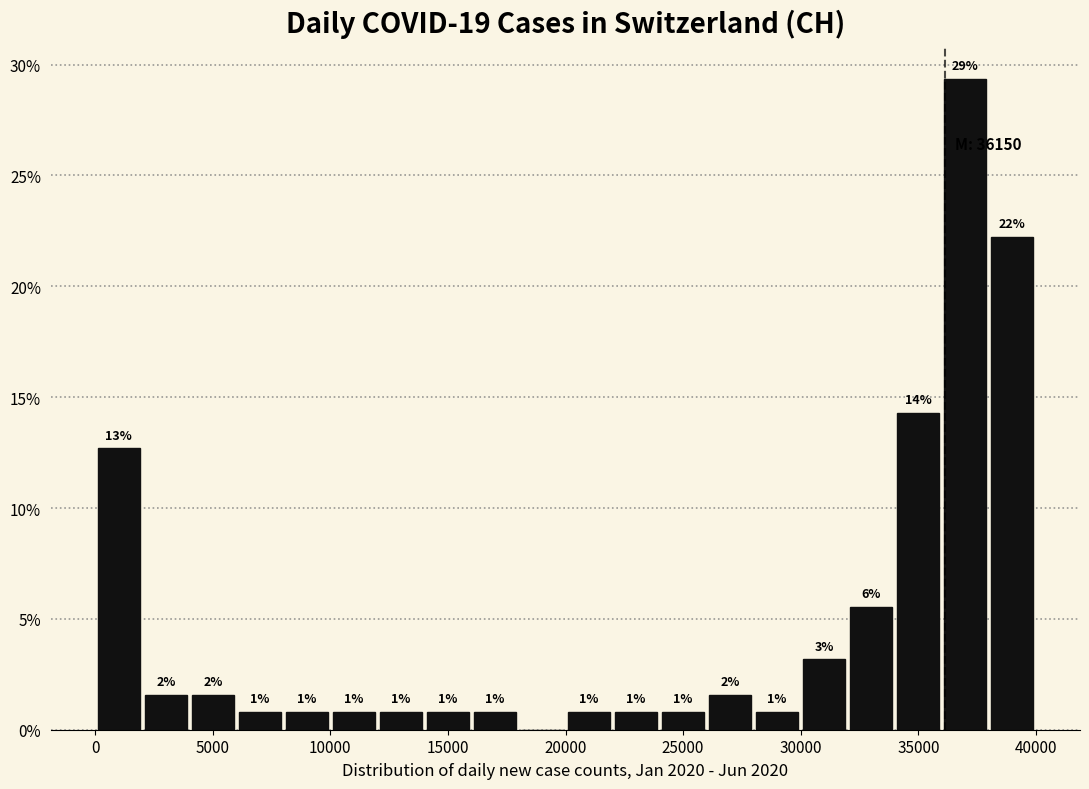

Around what value on the x-axis is the tallest bar? Give the approximate position of its centre, as read against the axis.

37000